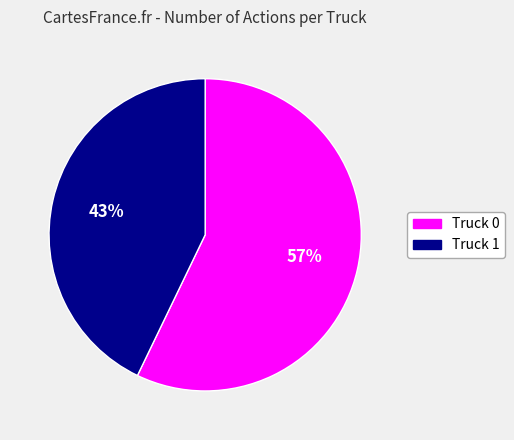

Which slice represents more than half of the pie?

Truck 0